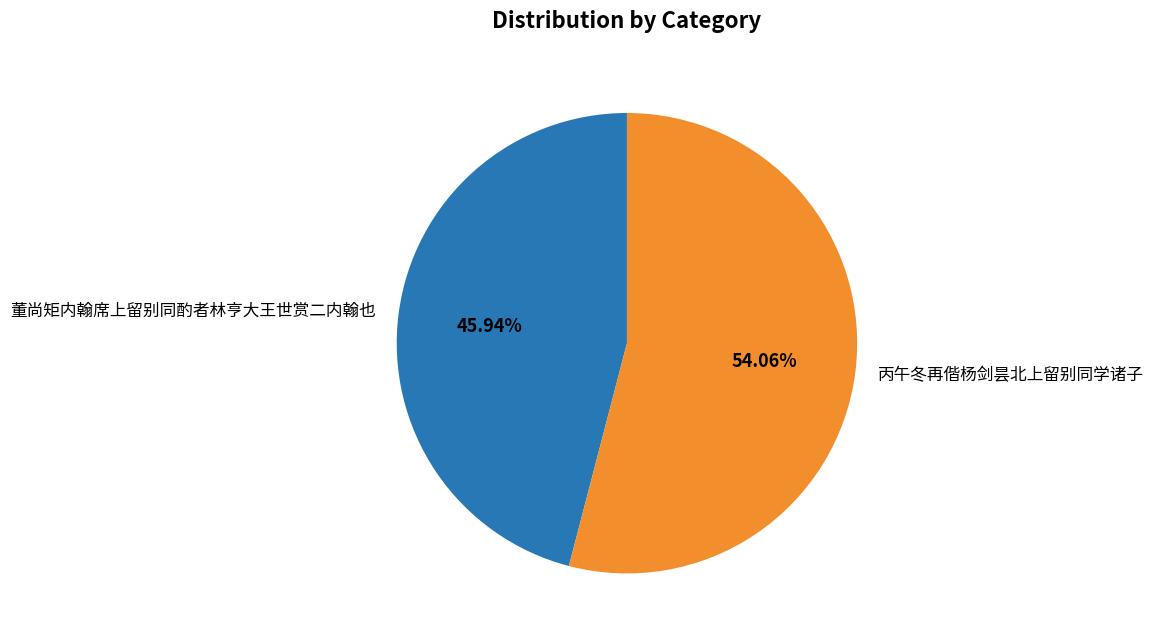

True or false: 丙午冬再偕杨剑昙北上留别同学诸子 accounts for 54% of the total.

True